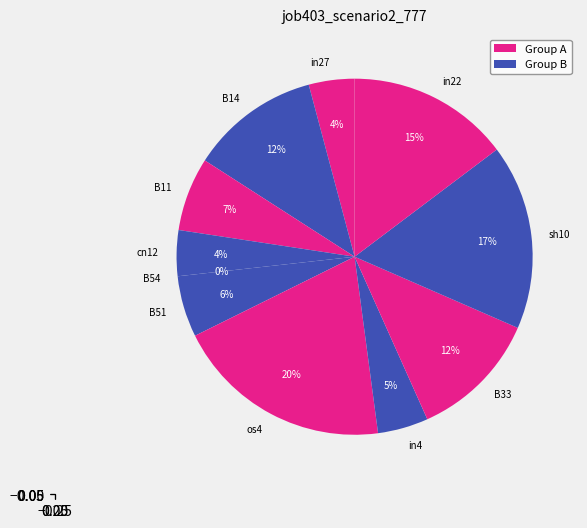

Does any single category account for the majority?

No